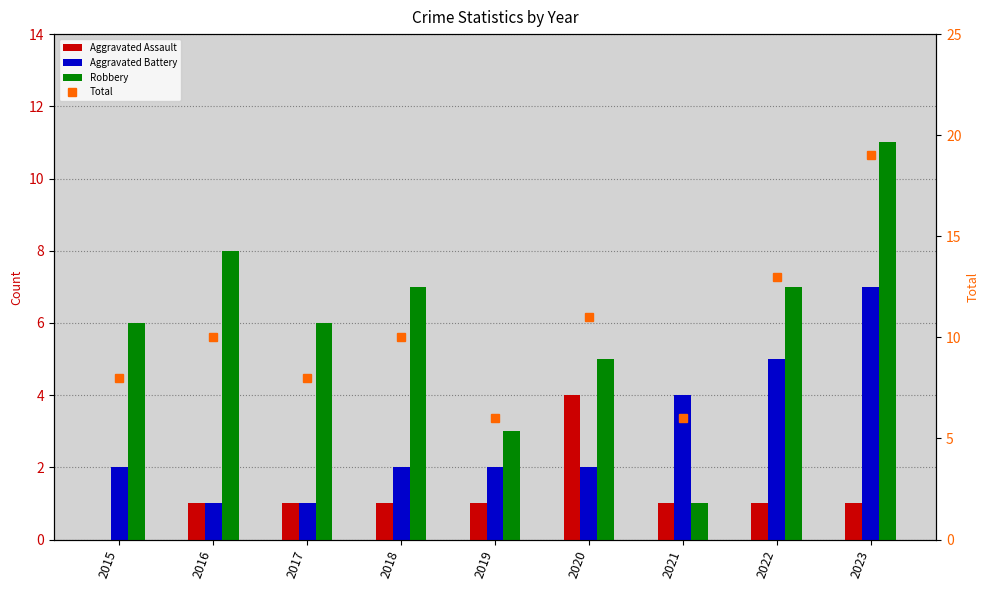

At which label does Total reach its minimum?

2019